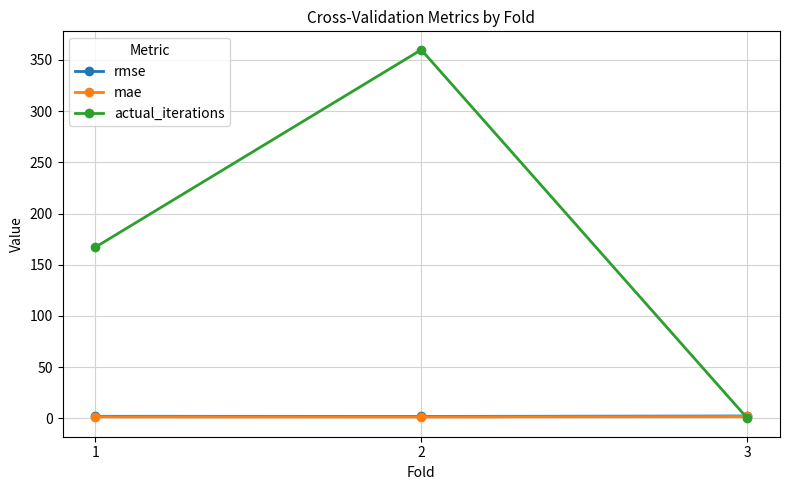

Where is actual_iterations nearest to the value 180?

1